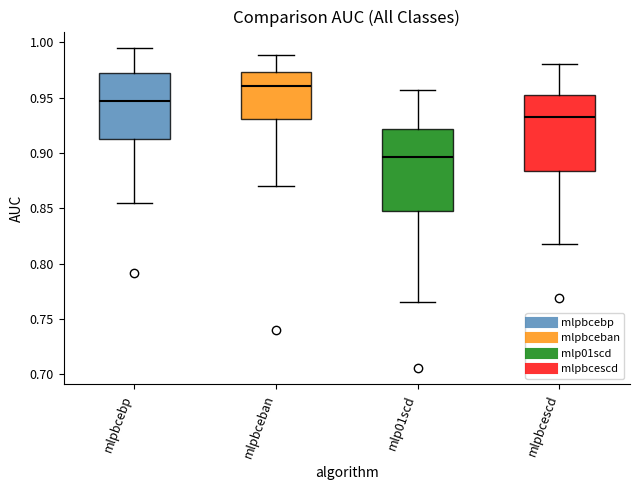

Reading left to right, transcribe this box plot: for each box, give where its median line is, the range the box spans, and where its two whiskers end, as read against the y-axis. The values are not printed on the chart, so give them approximately, as read against the axis.

mlpbcebp: median 0.945, box 0.915 to 0.975, whiskers 0.855 to 0.995
mlpbceban: median 0.960, box 0.930 to 0.975, whiskers 0.870 to 0.990
mlp01scd: median 0.895, box 0.845 to 0.920, whiskers 0.765 to 0.955
mlpbcescd: median 0.930, box 0.885 to 0.950, whiskers 0.820 to 0.980